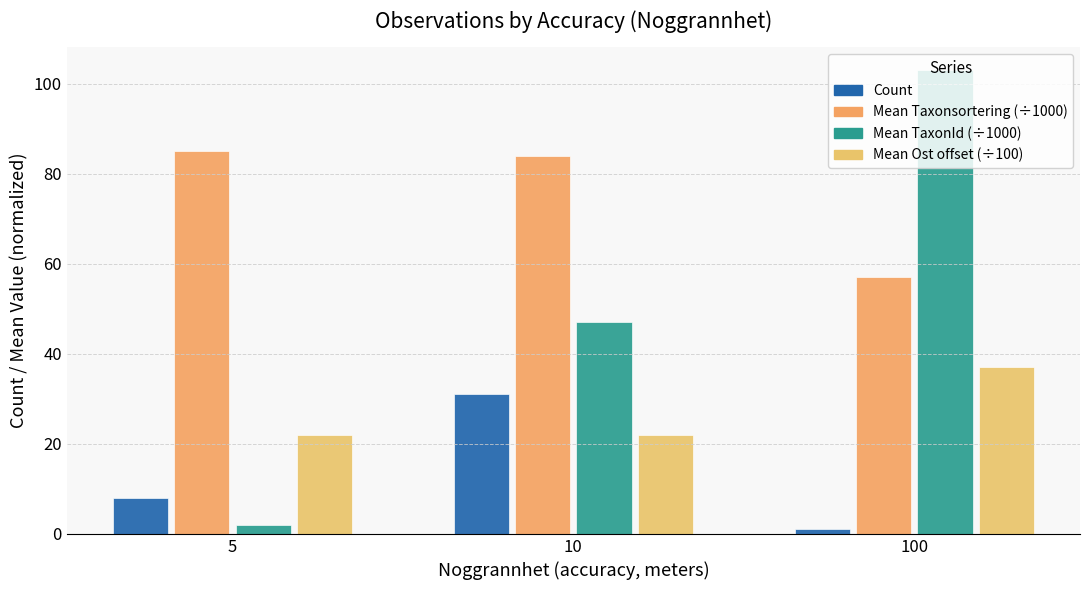

What is the average value of the Mean Ost offset (÷100) series?

27